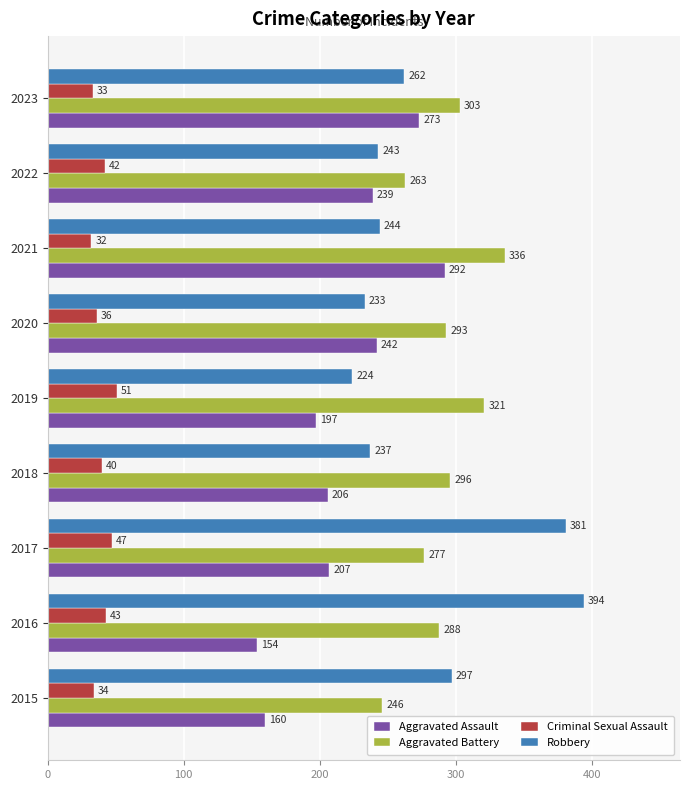

Is the value of Robbery at 2016 greater than the value of Aggravated Assault at 2015?

Yes